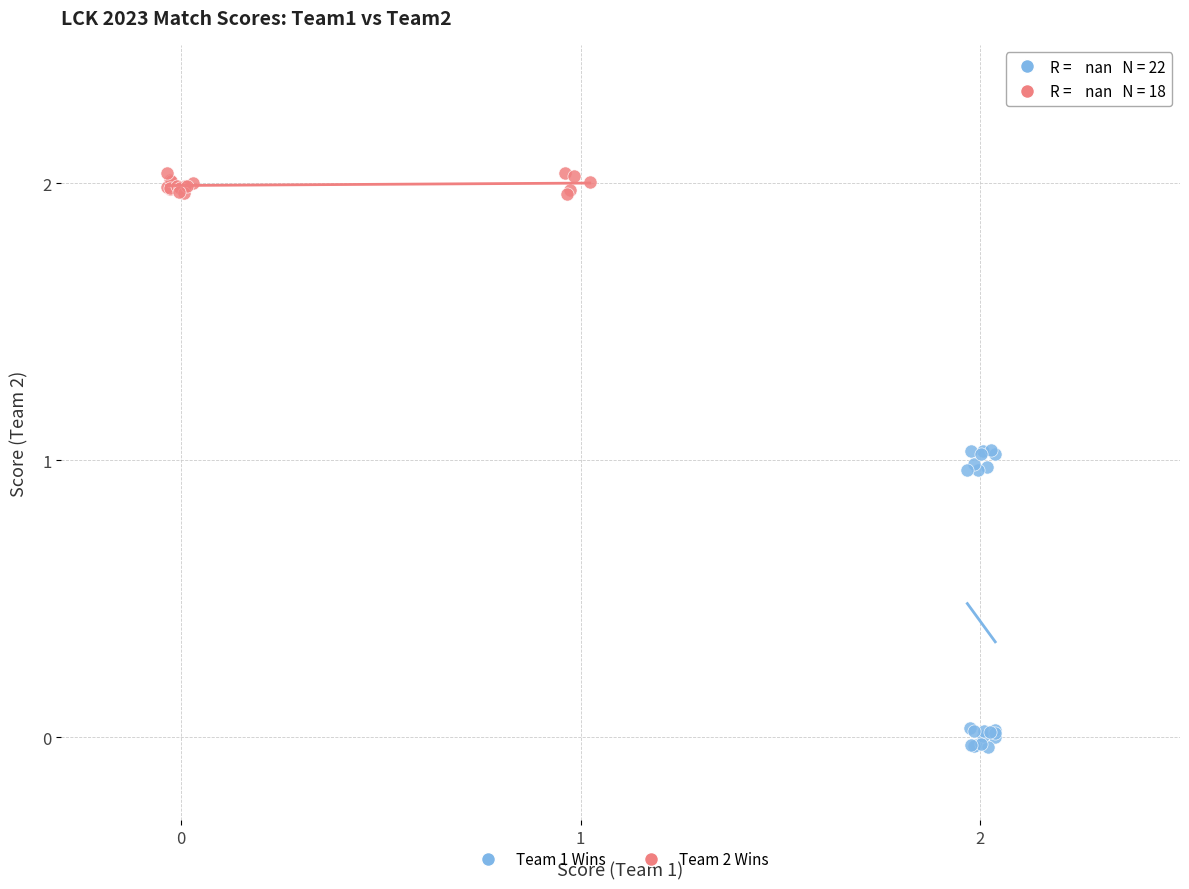

Which series has the largest Y range (max minus min)?

Team 1 Wins